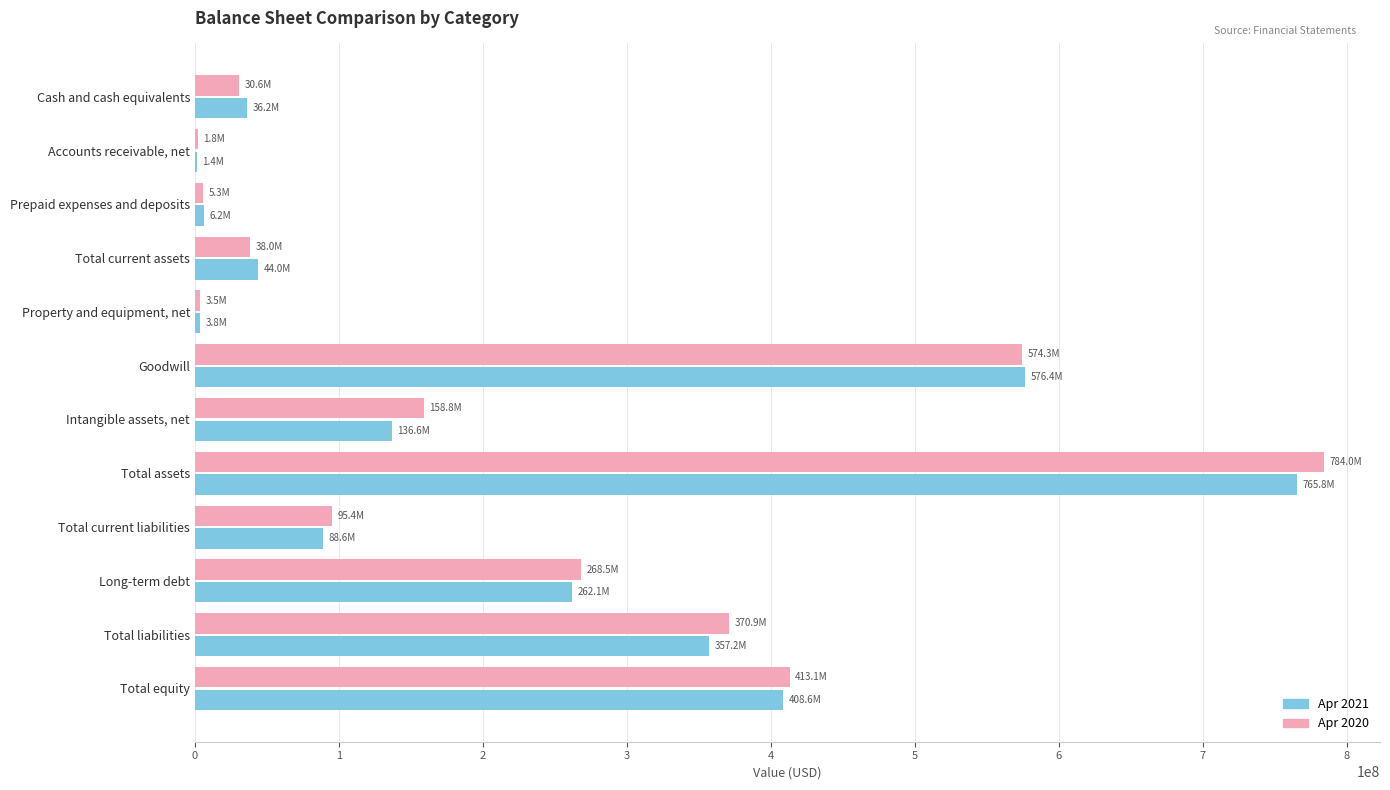

The Apr 2020 series shows 95405117 at Total current liabilities. True or false?

True